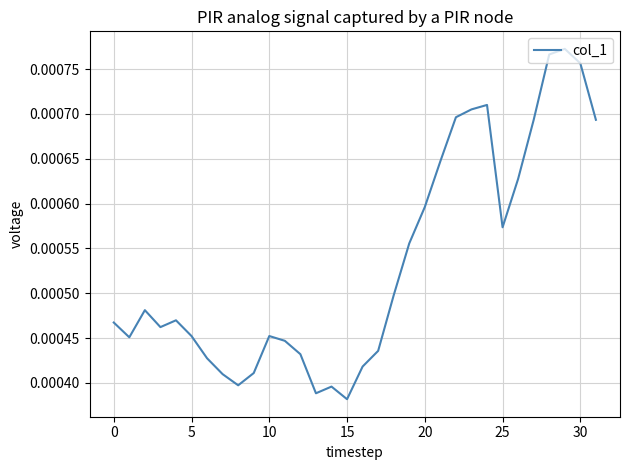

Does the chart display data point markers on the line(s)?

No